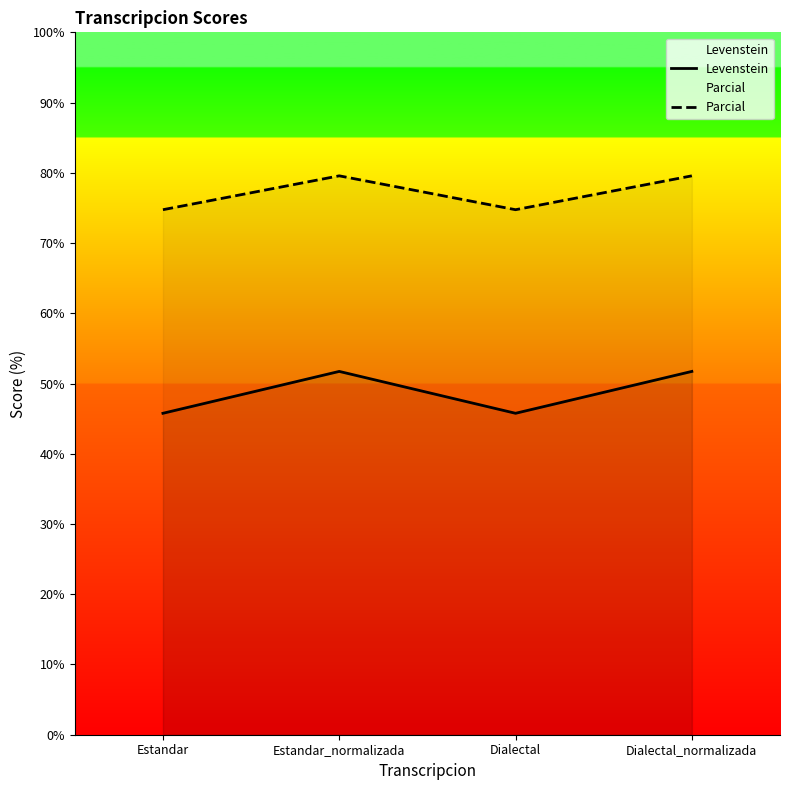

Rank the series by their average value, from highest to lowest.

Parcial, Levenstein